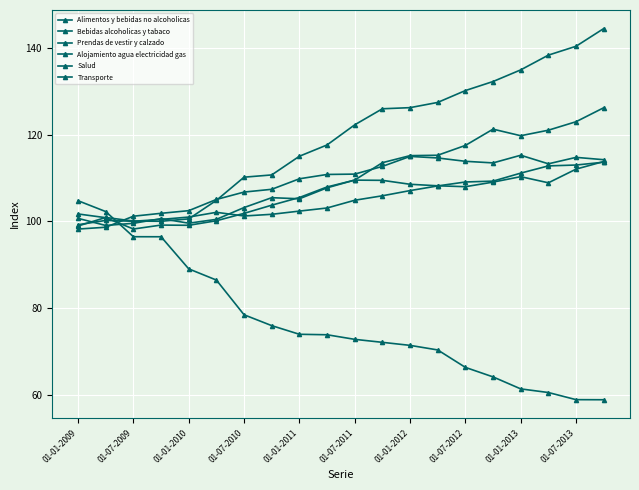

At which category is the sum across all series the highest?

19